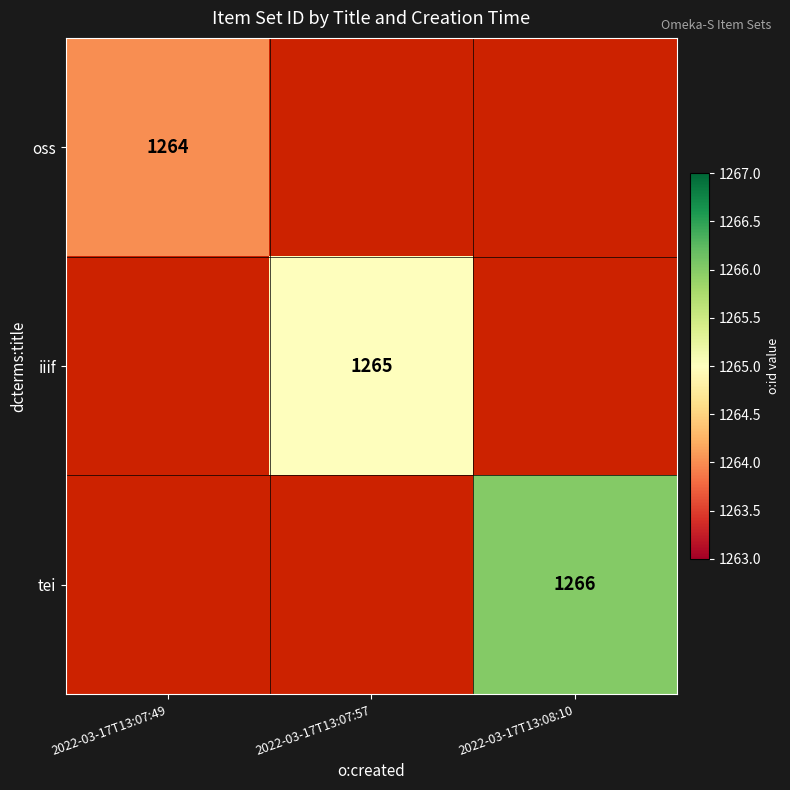

True or false: oss has a value of 1264 at 2022-03-17T13:07:49.

True